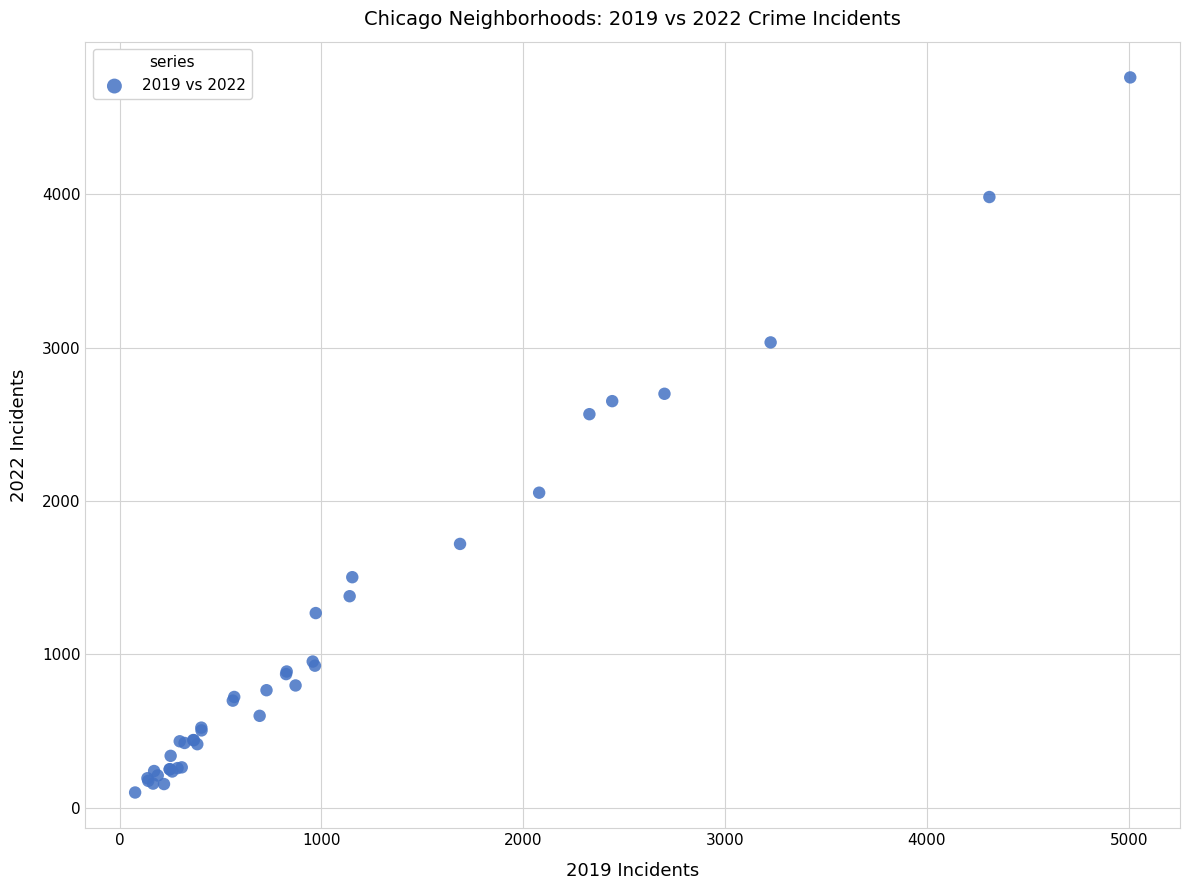

What Y value in the scatter plot is closest to 2430?

2566